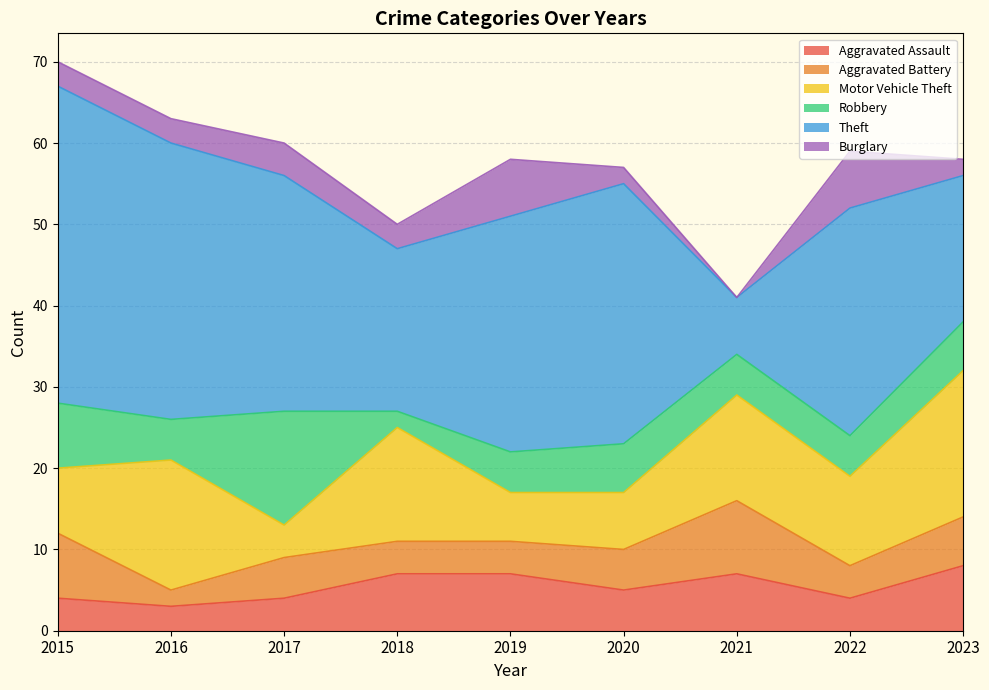

Where do Motor Vehicle Theft and Theft first cross each other?

2020 and 2021